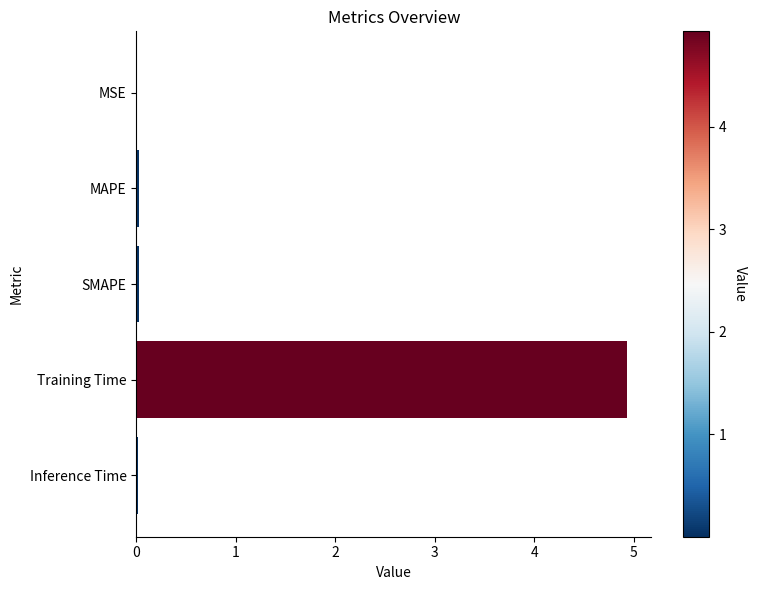

At which category does the chart reach its peak across all series?

Training Time